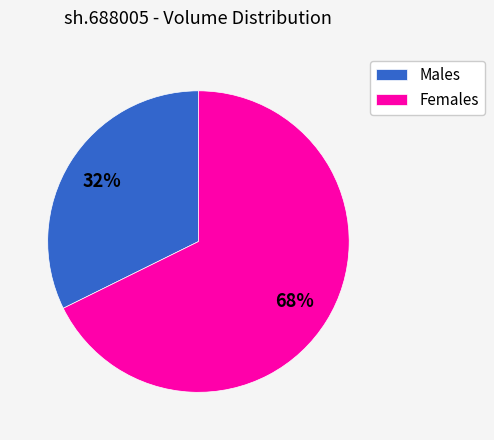

To the nearest percent, what percentage of the pie is Females?

68%